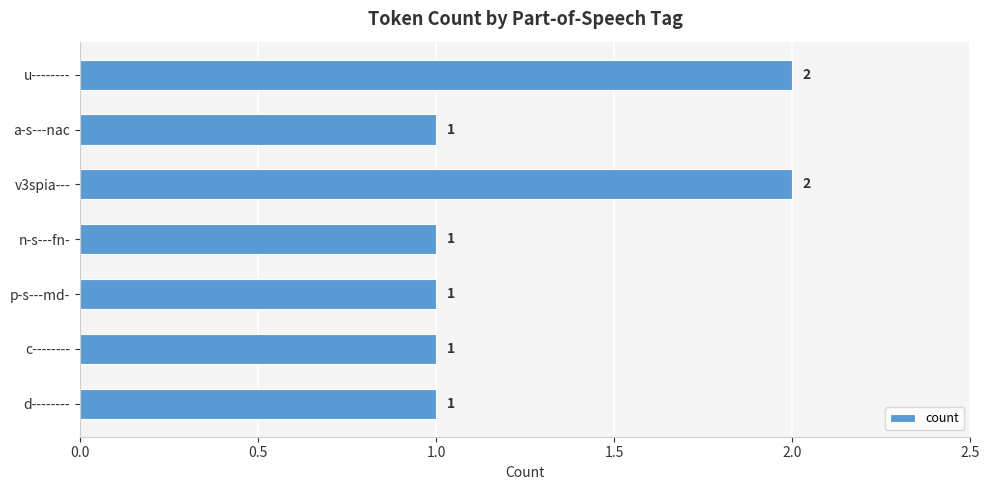

Between u-------- and p-s---md-, which is larger?

u--------